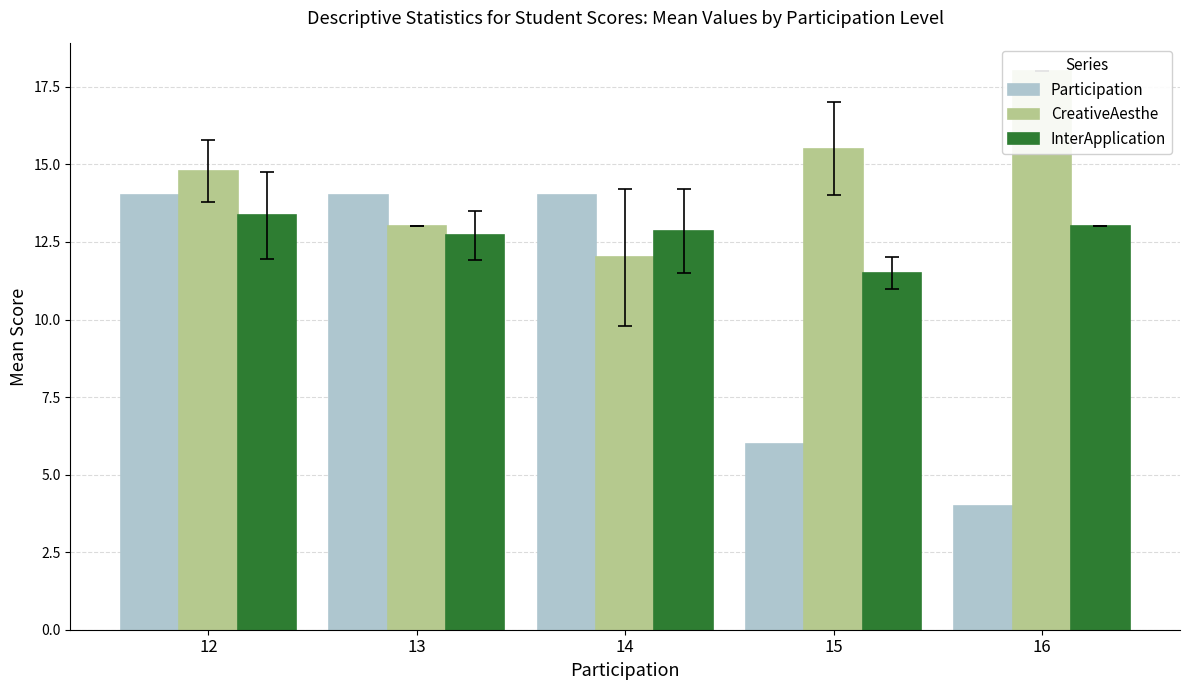

Count the number of categories in the chart.

5